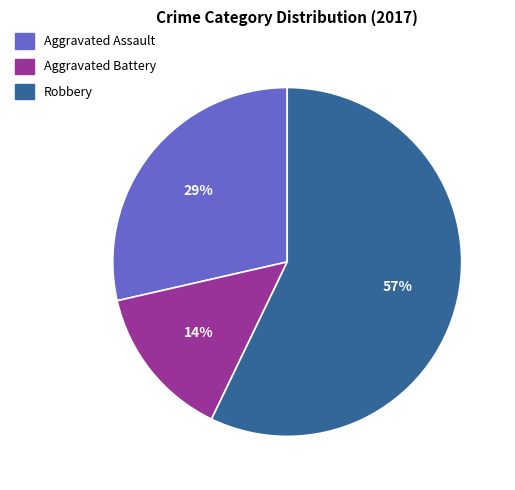

To the nearest percent, what is the difference between the largest and smallest slice percentages?

43%